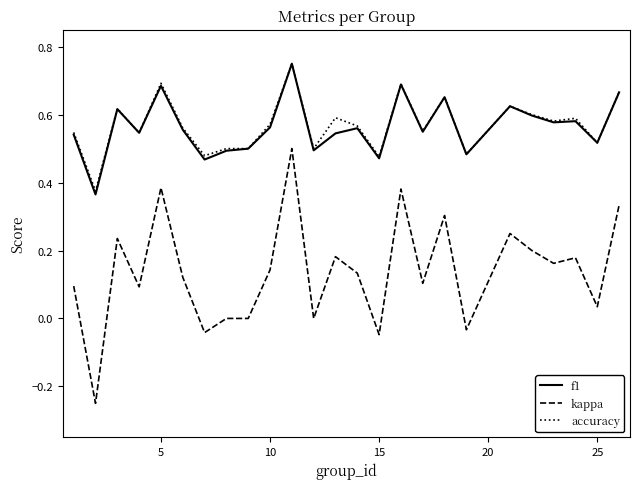

True or false: accuracy and kappa cross at least once.

False